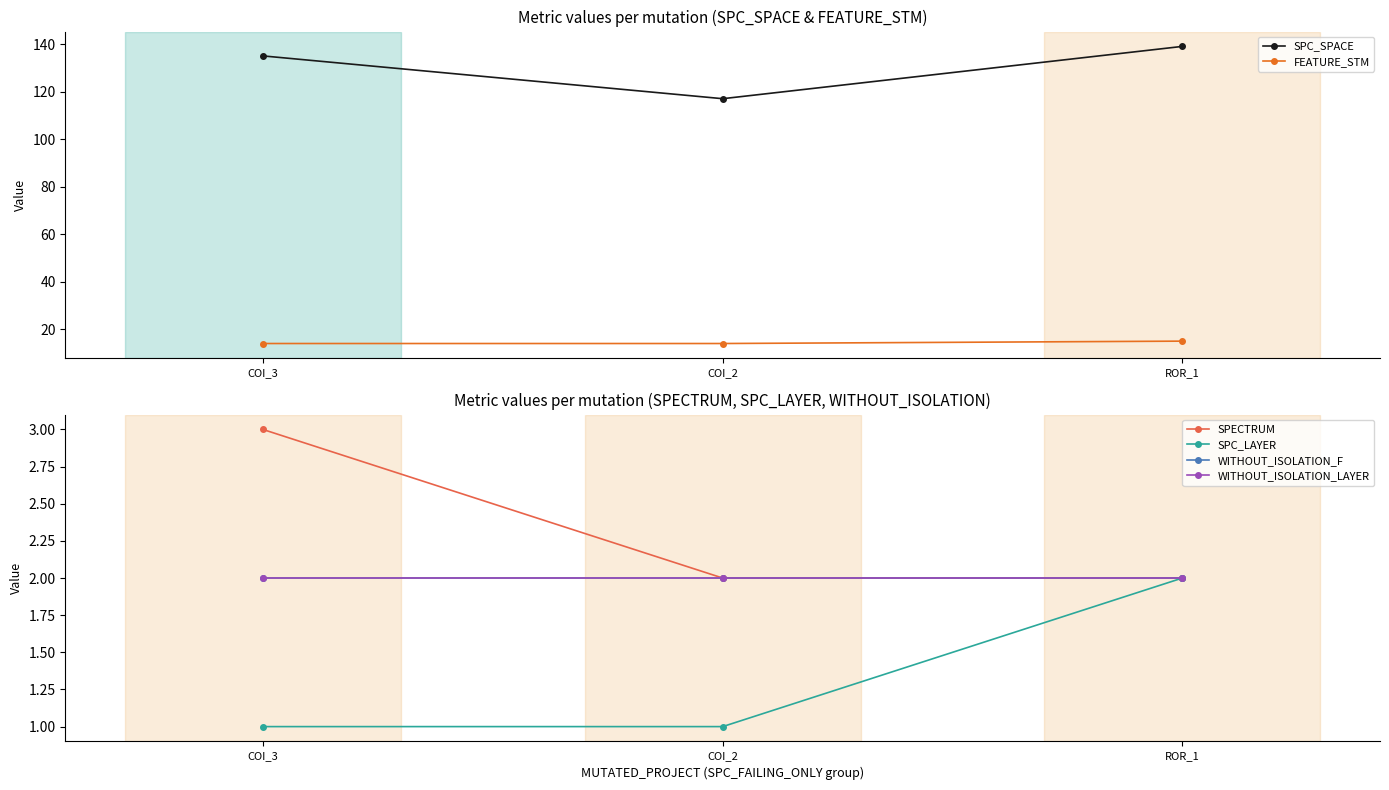

At which category is the sum across all series the highest?

ROR_1